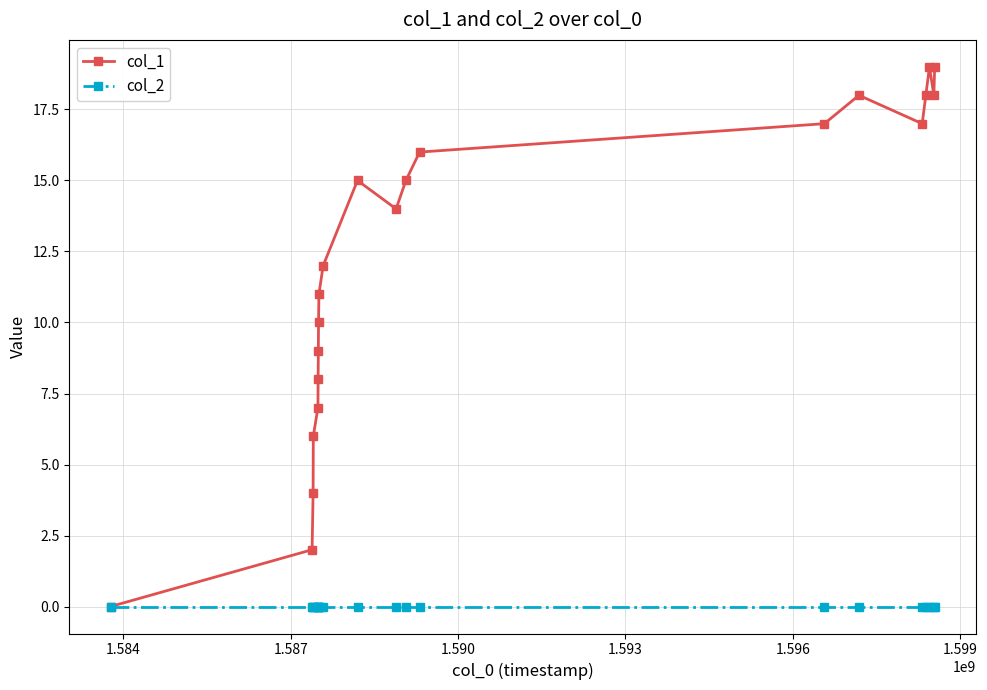

How many lines are shown in the chart?

2